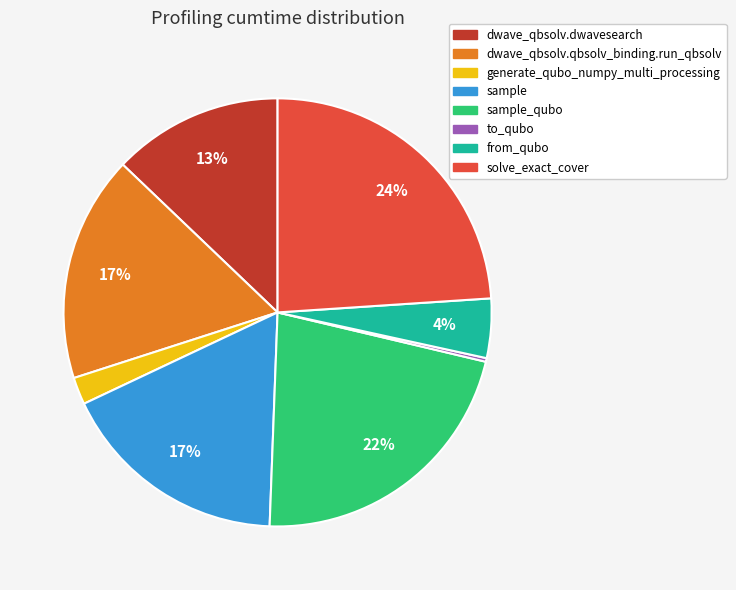

True or false: from_qubo accounts for 4% of the total.

True